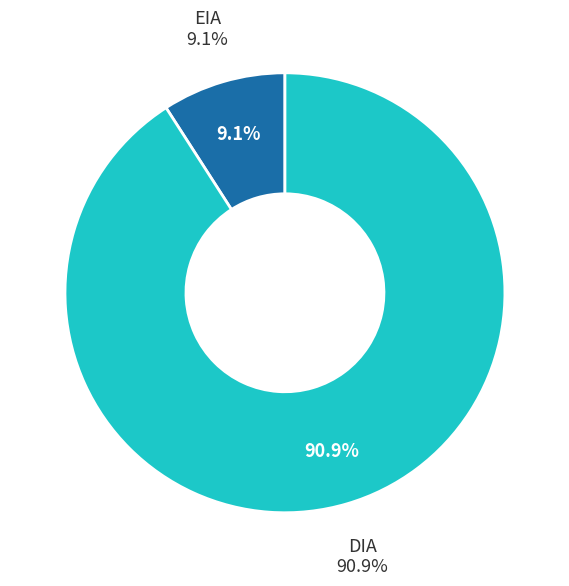

Combined, do DIA and EIA account for over 50%?

Yes